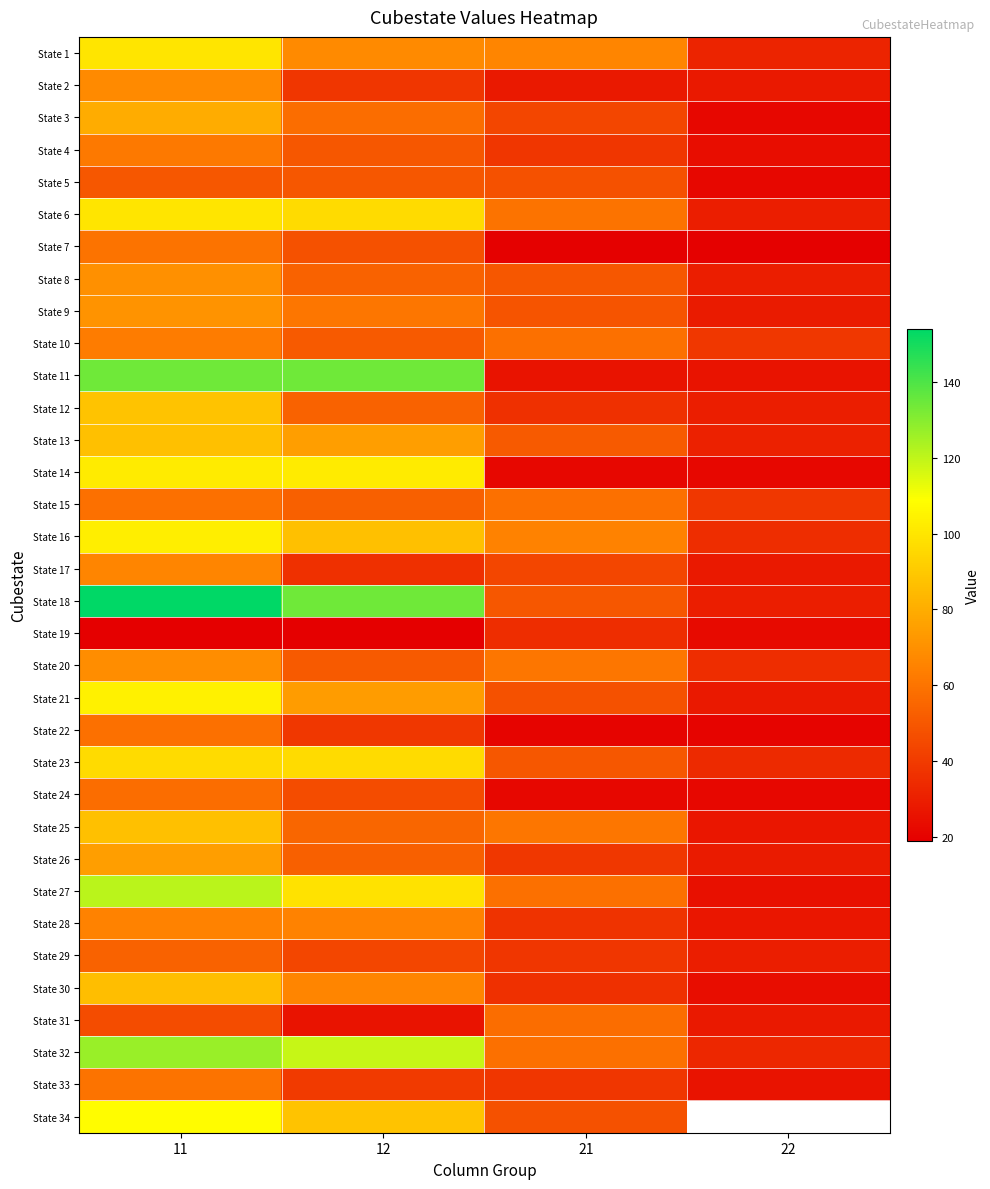

Which series has the widest spread of values?

State 18